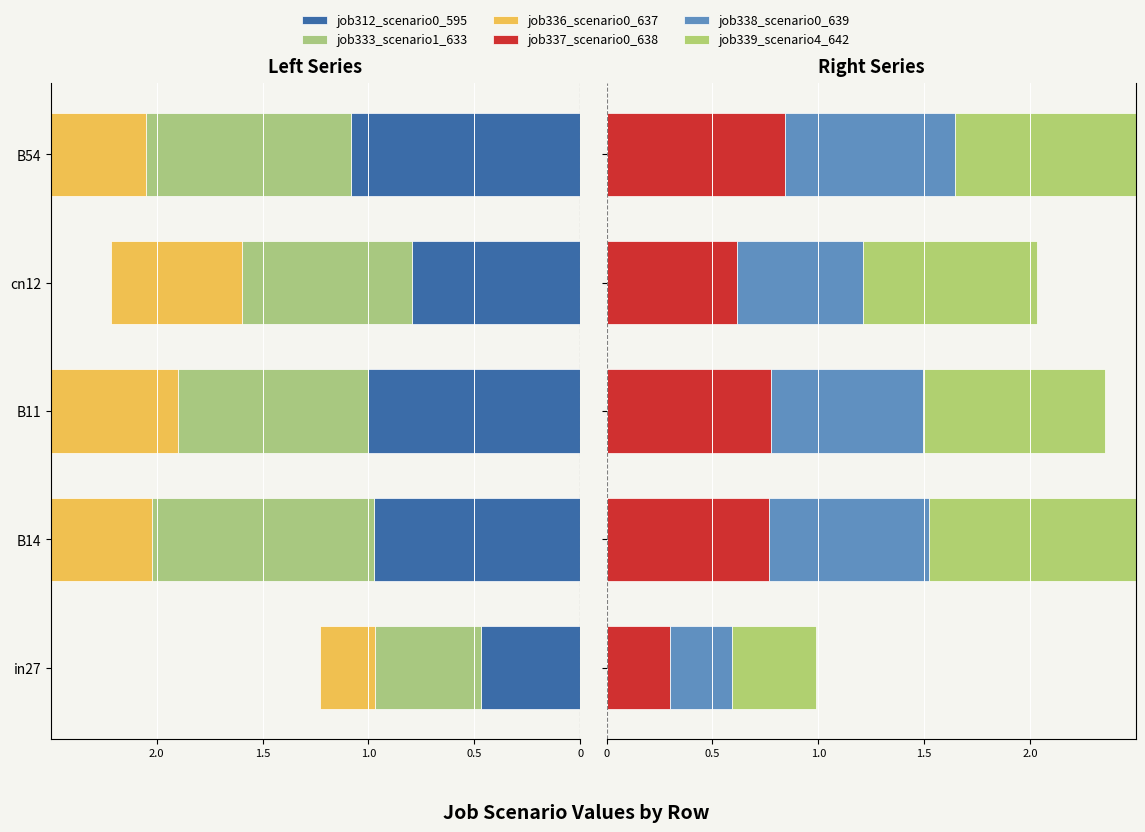

At B54, list the series in order from largest to smallest.

job339_scenario4_642, job337_scenario0_638, job338_scenario0_639, job336_scenario0_637, job333_scenario1_633, job312_scenario0_595